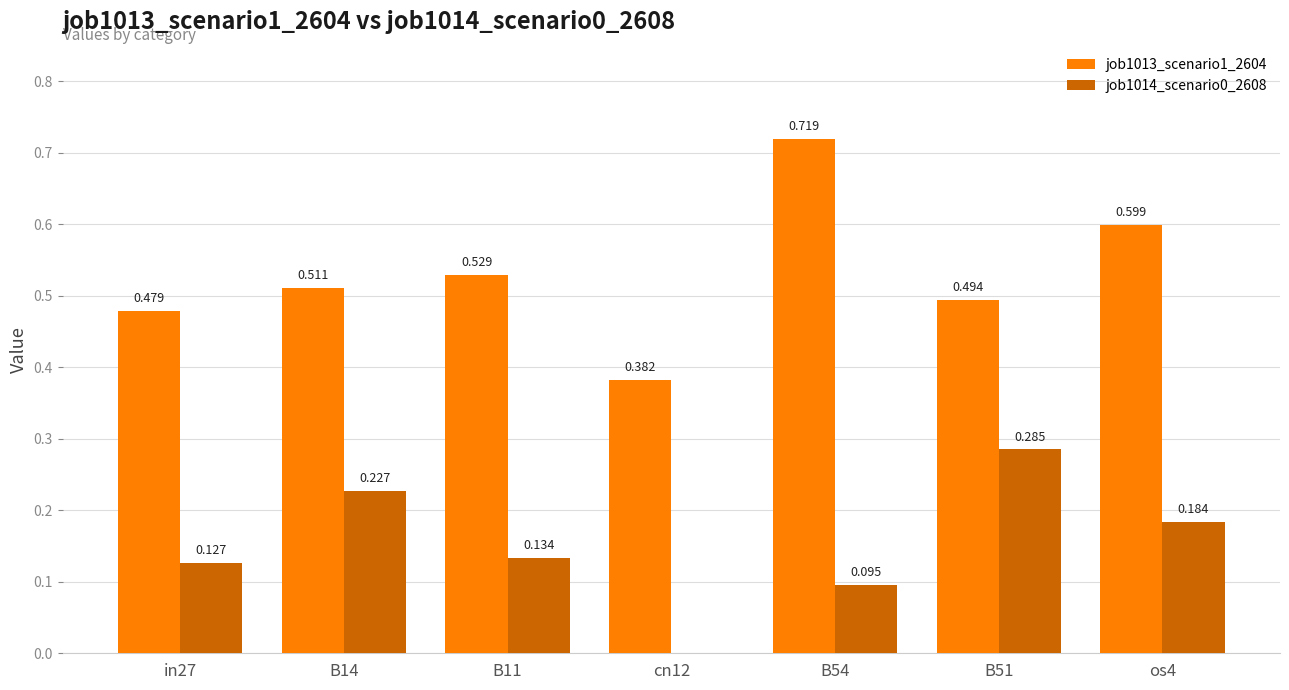

Is the value of job1014_scenario0_2608 at B14 greater than the value of job1013_scenario1_2604 at os4?

No